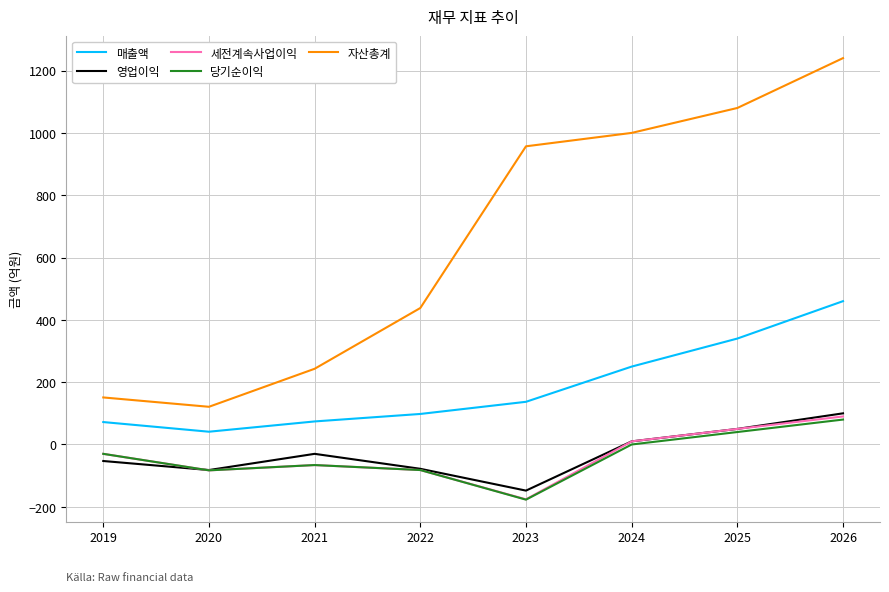

What is the difference between the maximum and second lowest values in the 세전계속사업이익 series?

173